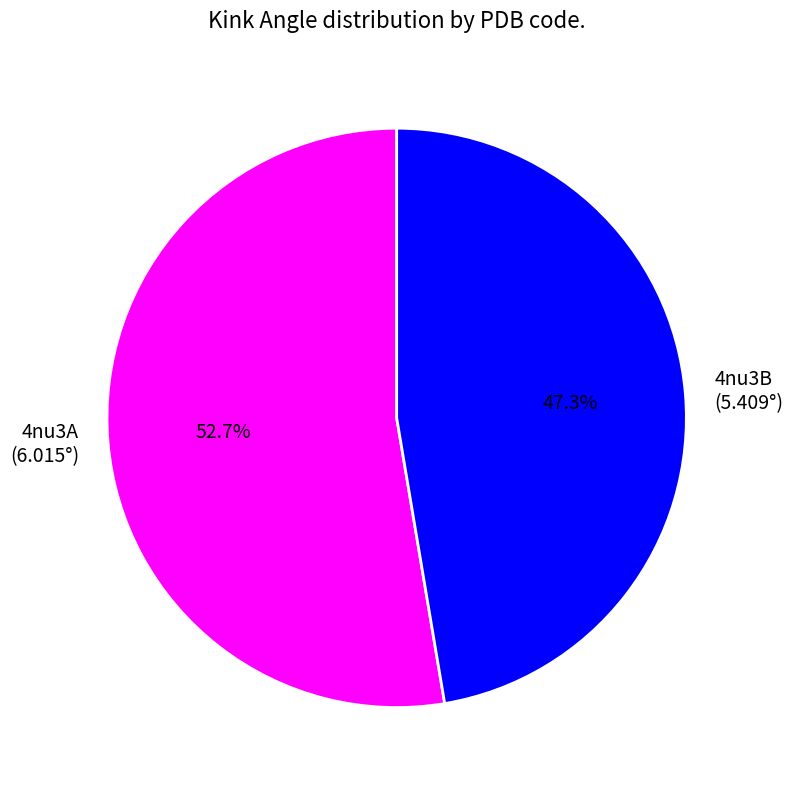

To the nearest percent, what is the difference between the largest and smallest slice percentages?

5%